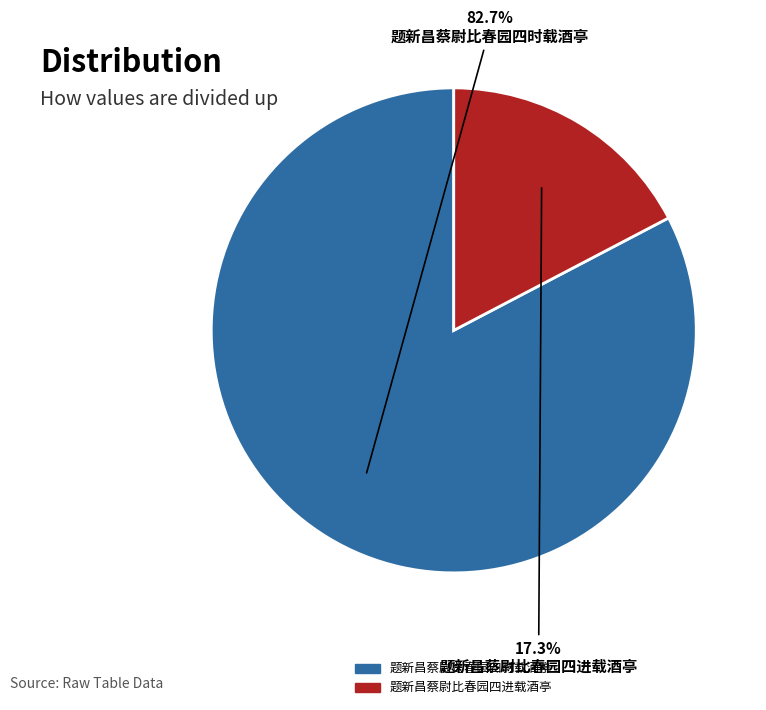

To the nearest percent, what percentage of the pie is 题新昌蔡尉比春园四时载酒亭?

83%